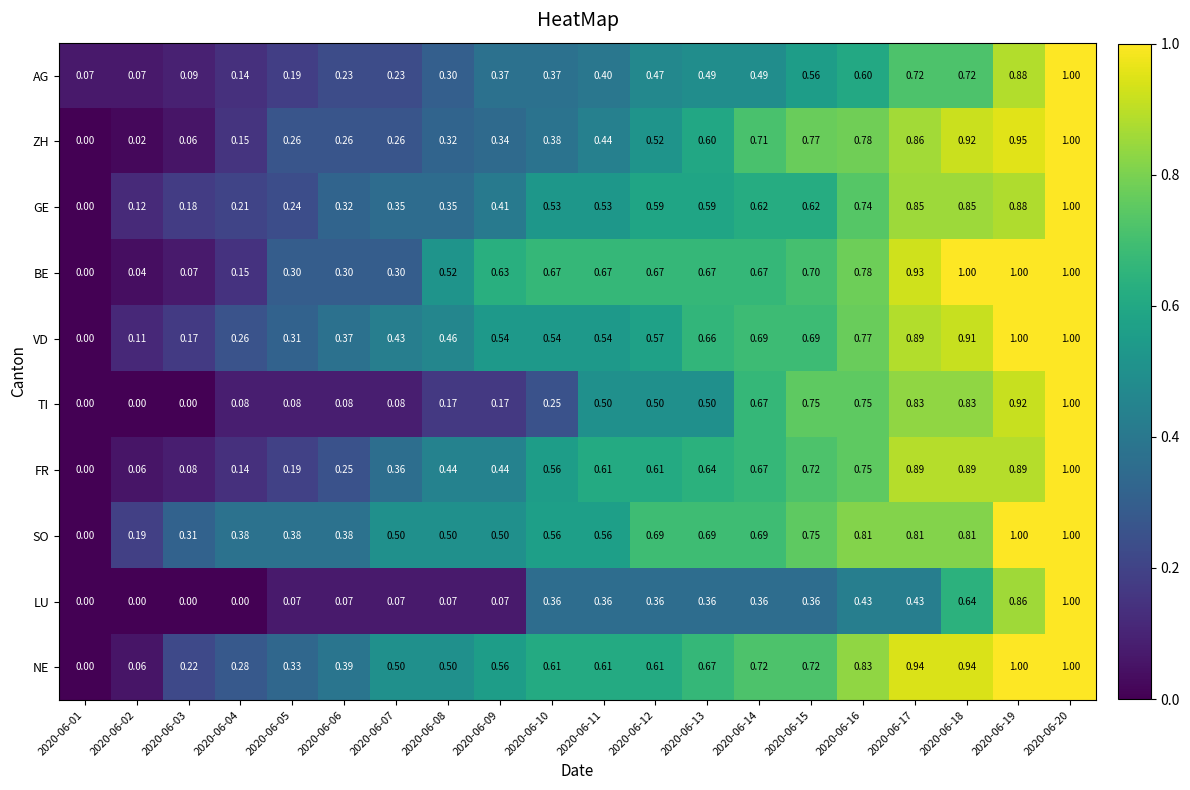

Is the value of AG at 2020-06-09 greater than the value of ZH at 2020-06-20?

No